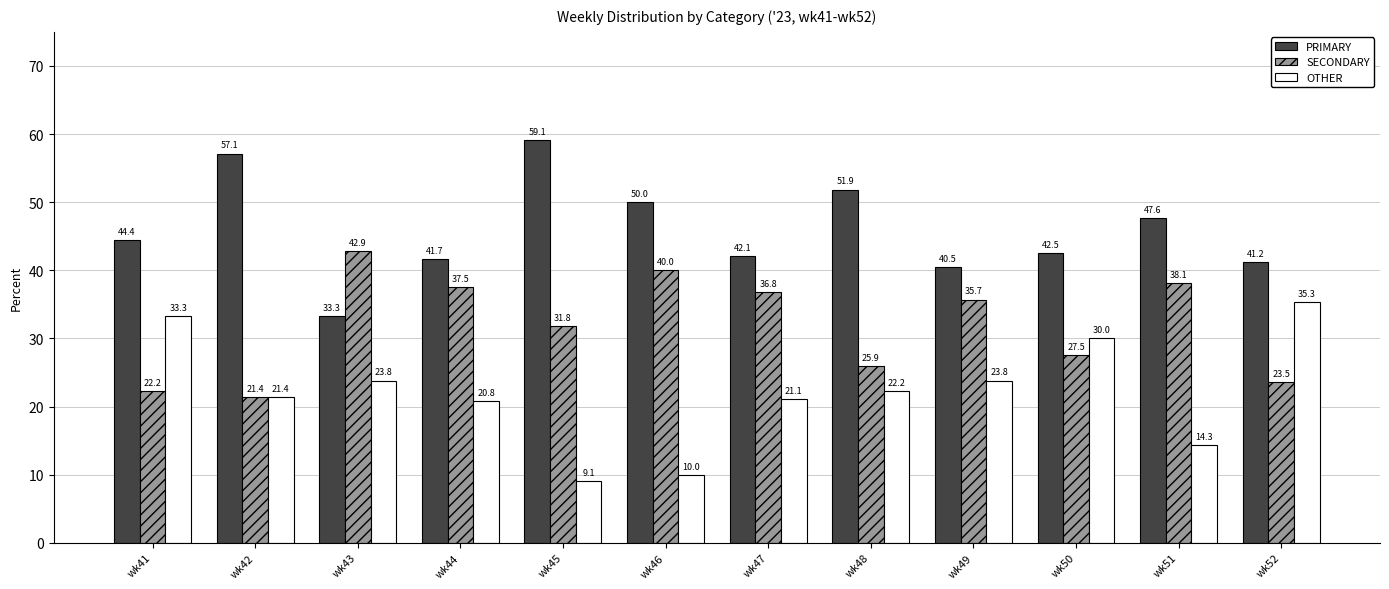

How many bars are there in each group?

3